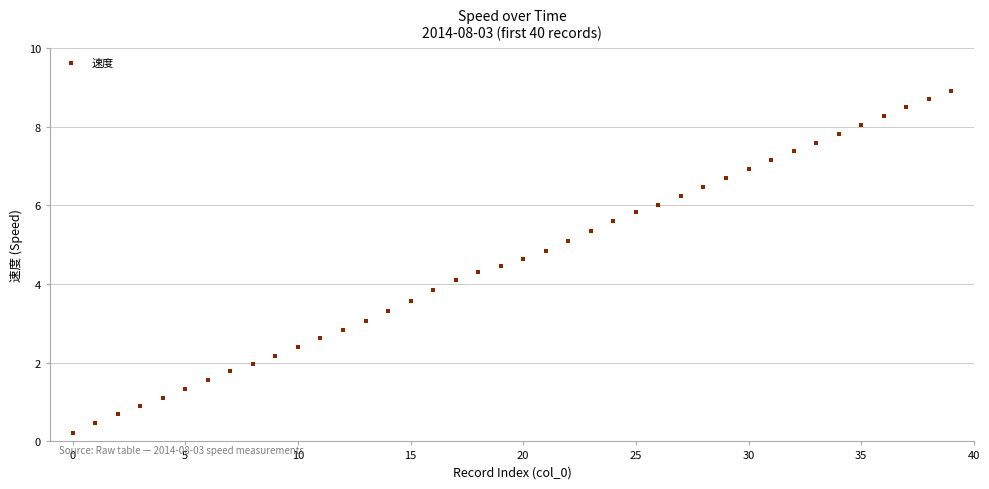

What is the range of Y values (max minus min)?

8.7